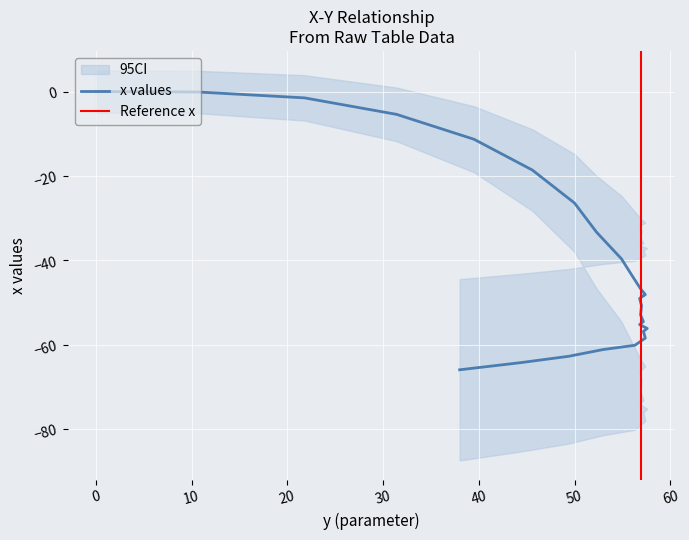

What is the label of the 27th point from the left?

56.8